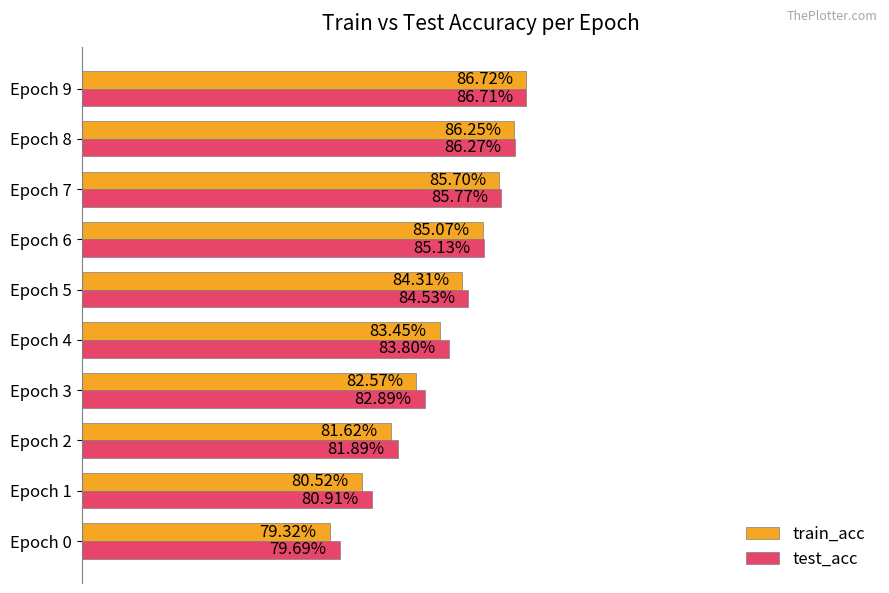

Which series changed the most between Epoch 4 and Epoch 5?

train_acc